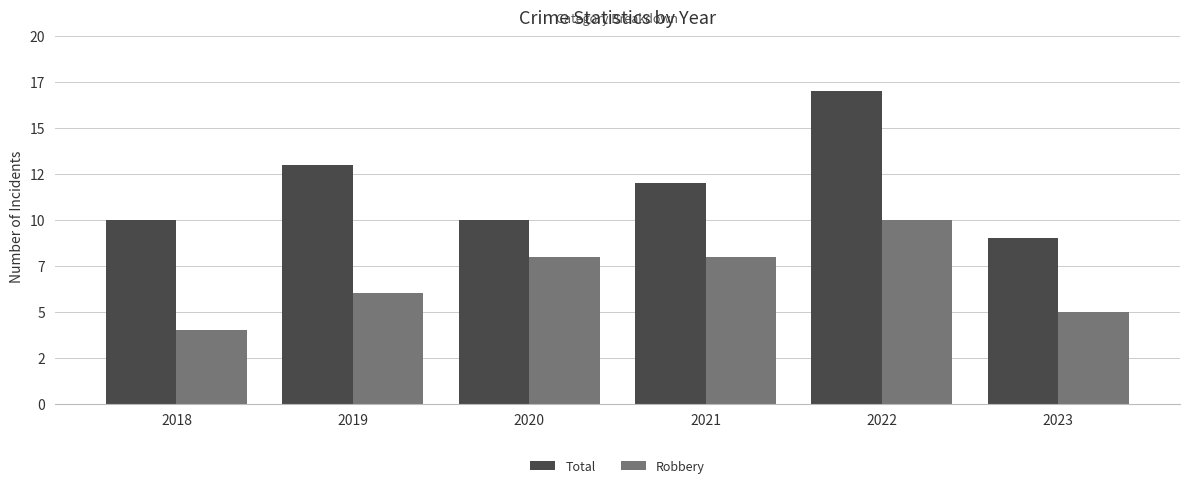

At 2020, list the series in order from smallest to largest.

Robbery, Total